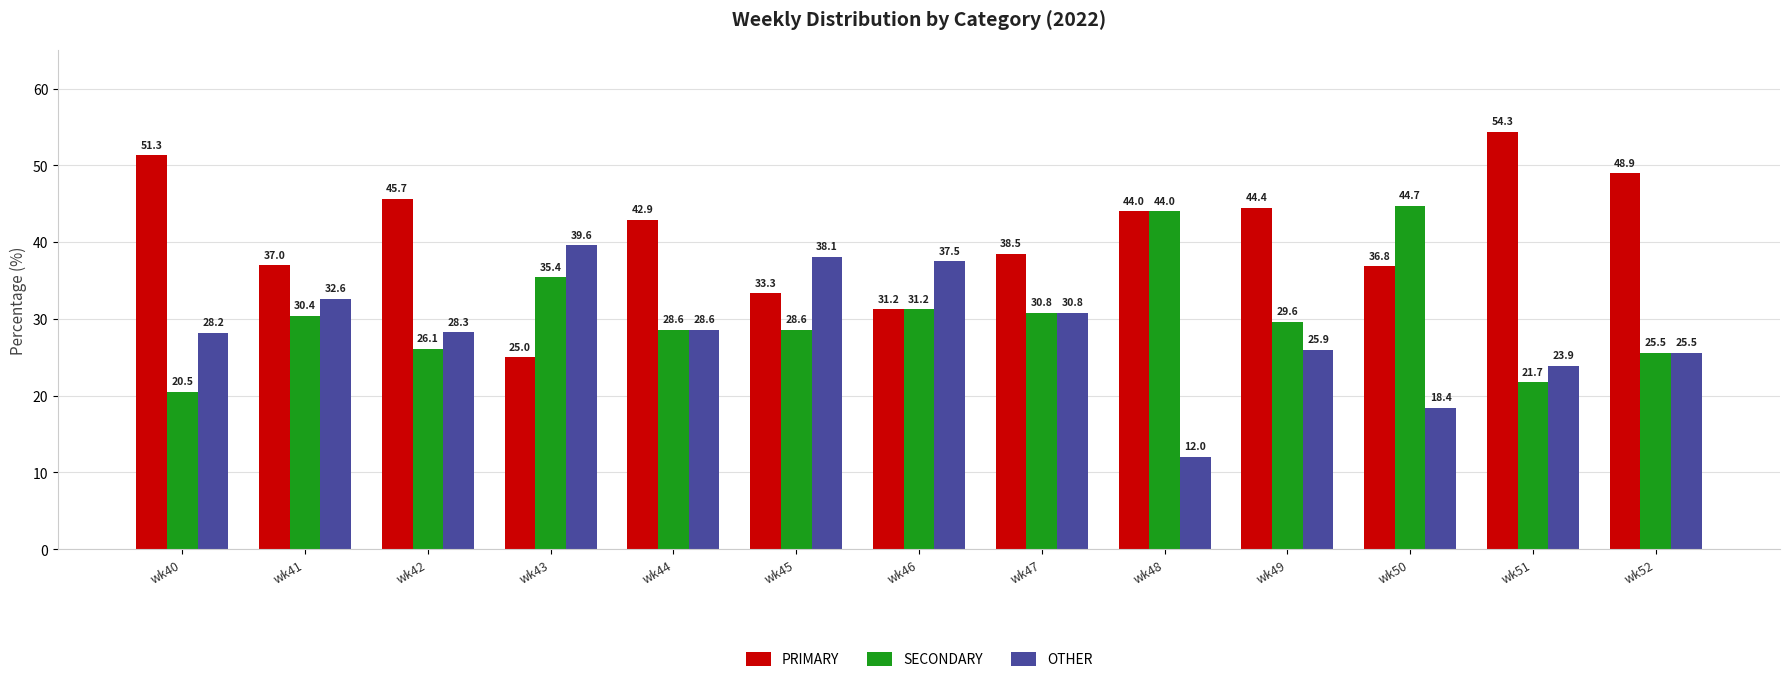

Which series has the widest spread of values?

PRIMARY